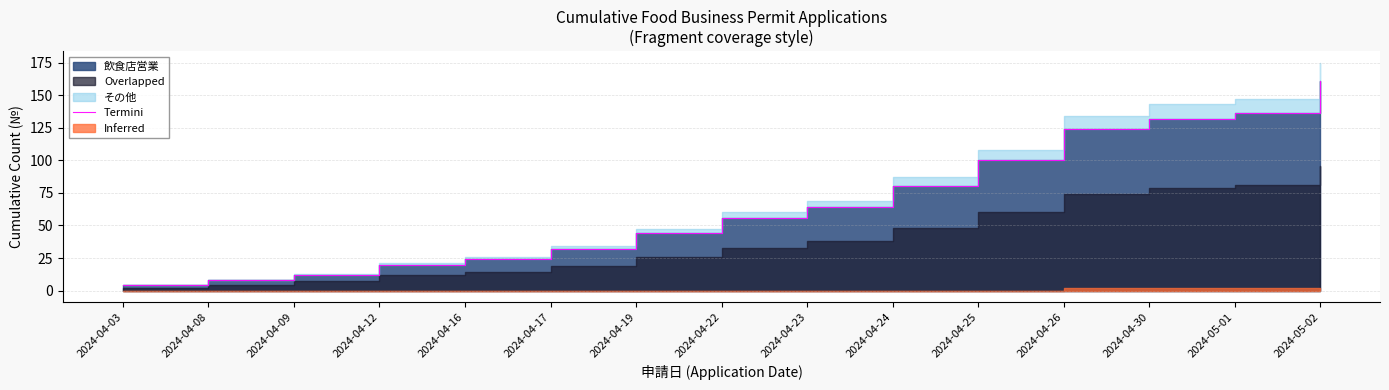

What is the change in value from 2024-04-03 to 2024-04-23?

+60